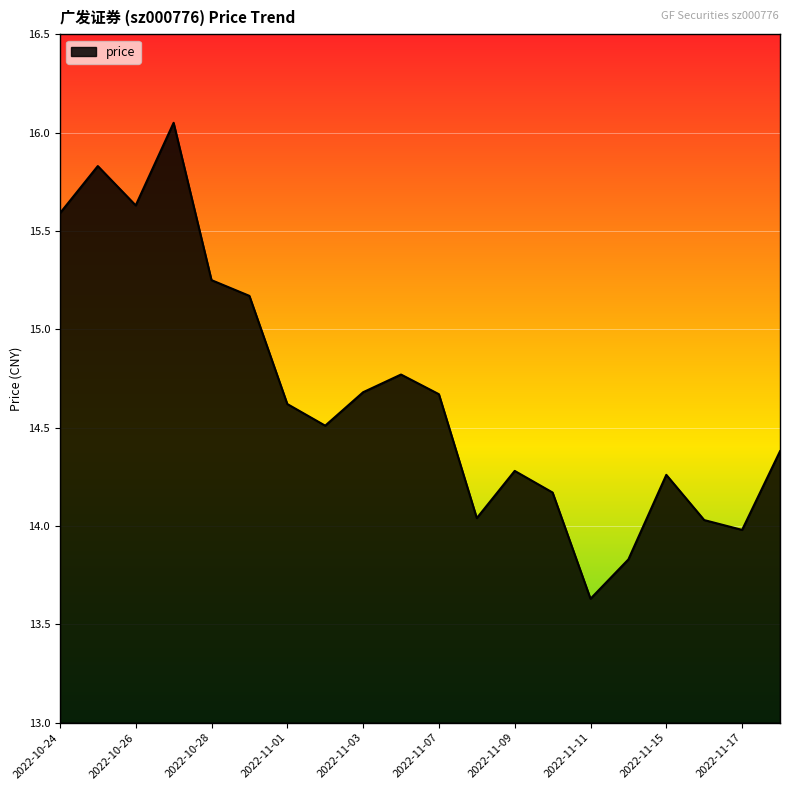

How many lines are shown in the chart?

1